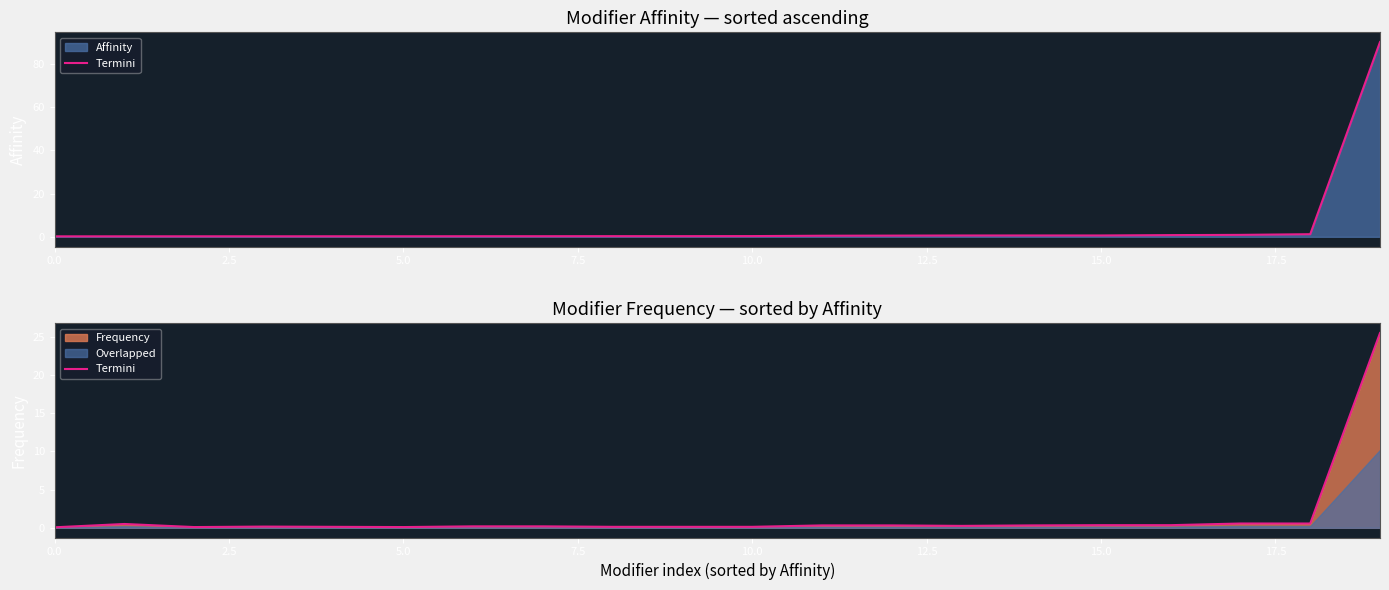

What is the sum of the values at 15.0 and 13?

0.4